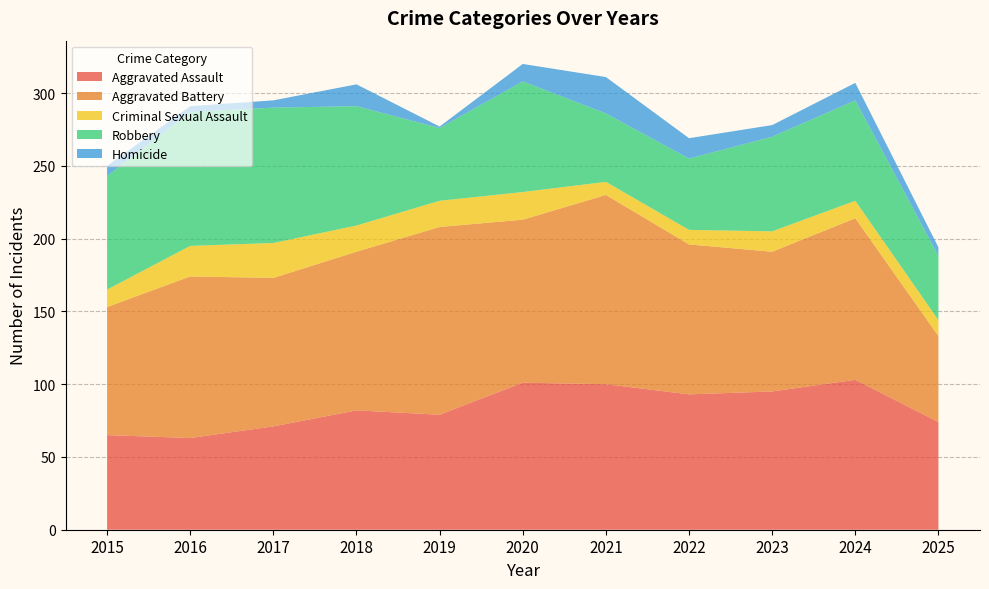

Reading left to right, extract all data points from this chart.

Aggravated Assault: 65	63	71	82	79	101	100	93	95	103	74
Aggravated Battery: 88	111	102	109	129	112	130	103	96	111	59
Criminal Sexual Assault: 12	21	24	18	18	19	9	10	14	12	11
Robbery: 78	92	93	82	50	76	47	49	65	69	44
Homicide: 7	4	5	15	1	12	25	14	8	12	6